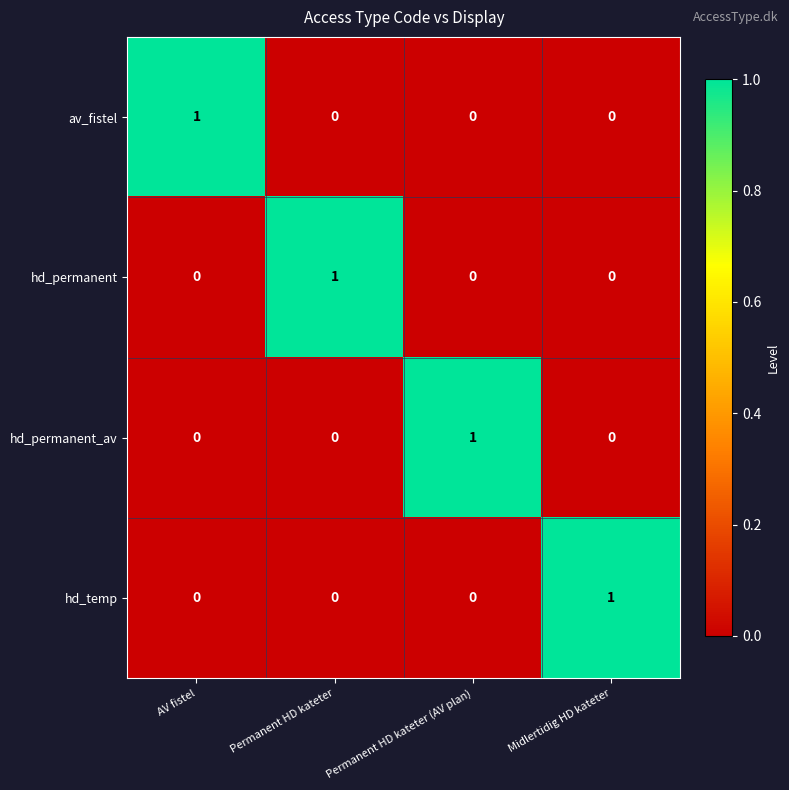

How many hd_permanent values are between 0 and 1?

4